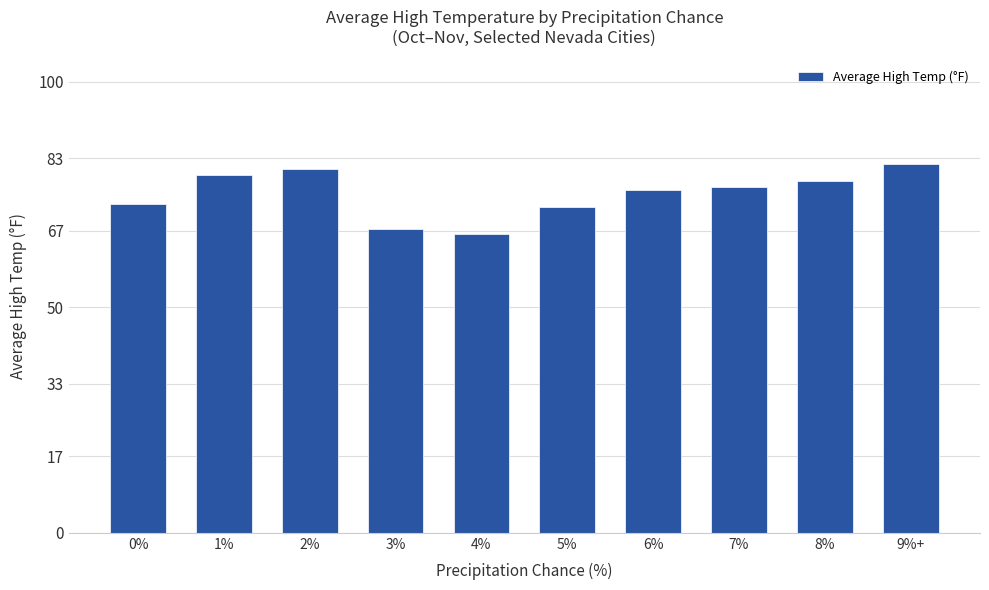

How many series are shown in this chart?

1